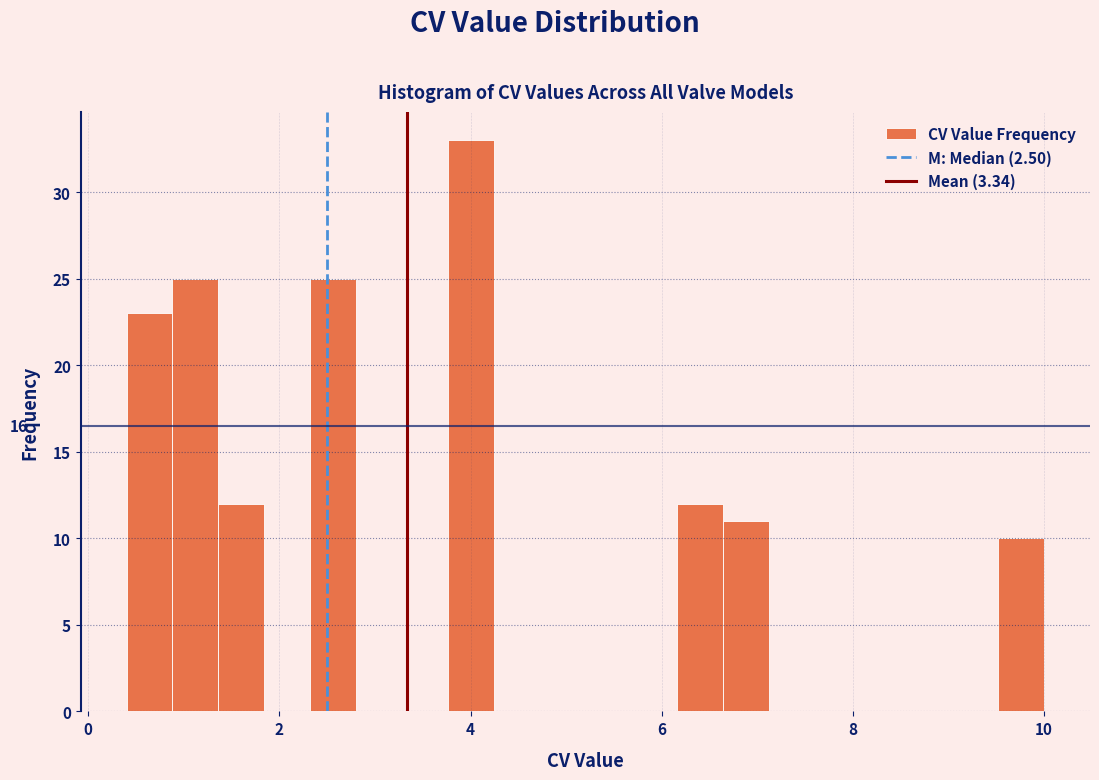

Read against the x-axis, roughly where is the centre of the tallest bar?

4.0